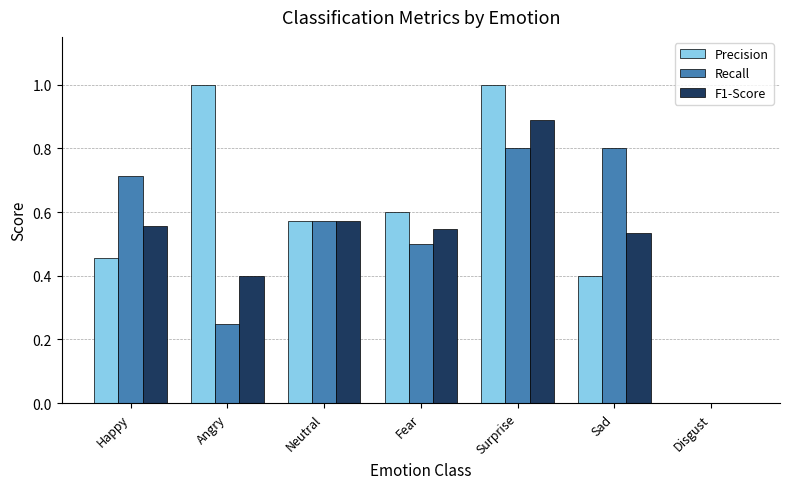

At which label does F1-Score reach its peak?

Surprise